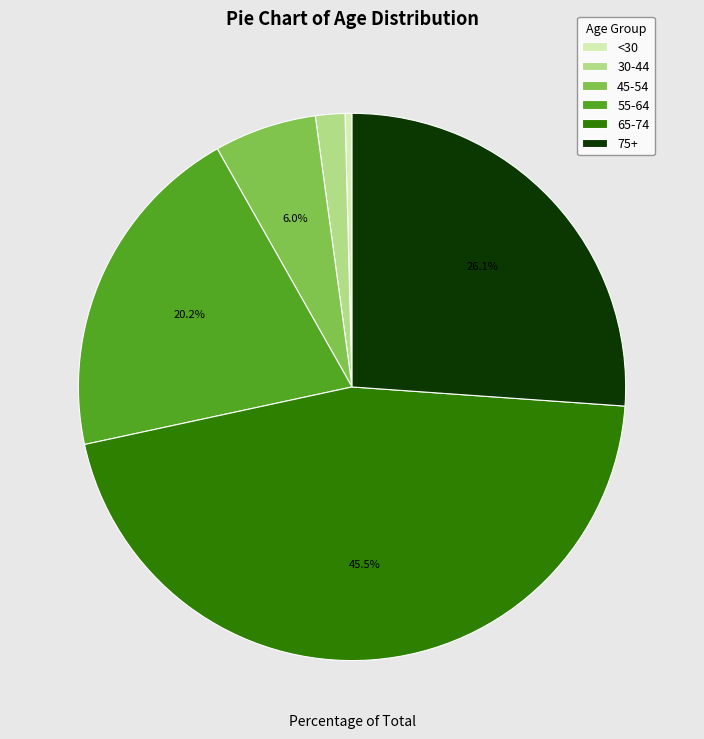

Rank the categories by value from highest to lowest.

65-74, 75+, 55-64, 45-54, 30-44, <30